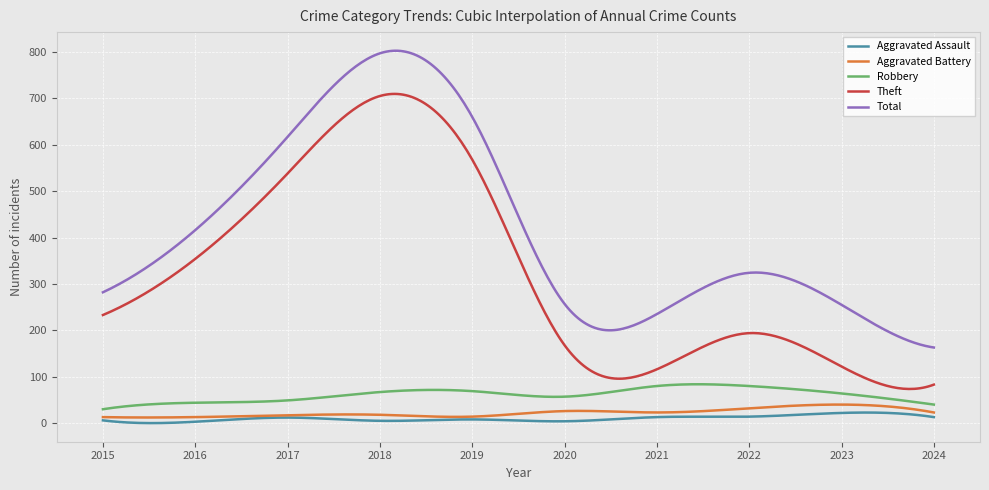

What is the smallest value displayed?

0.1